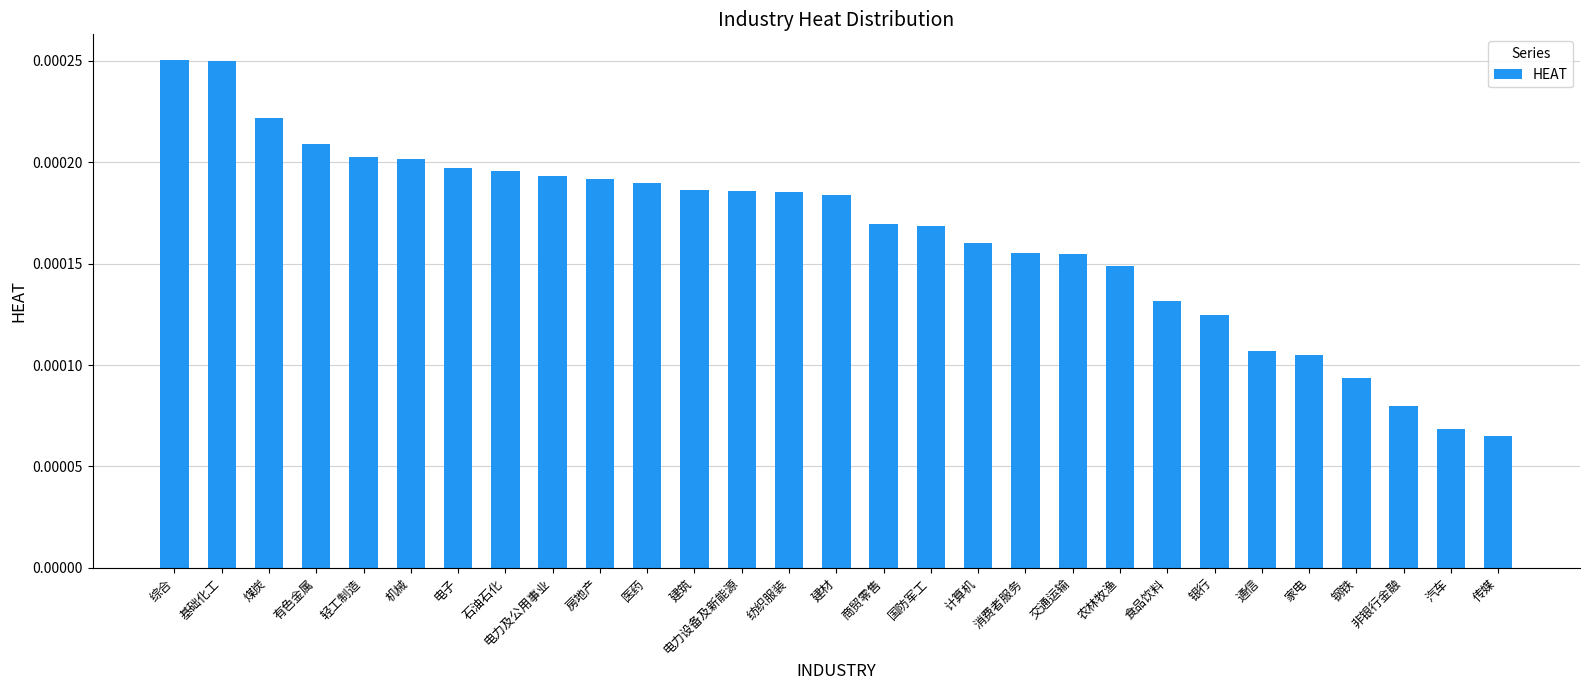

What is the label of the 11th bar from the left?

医药